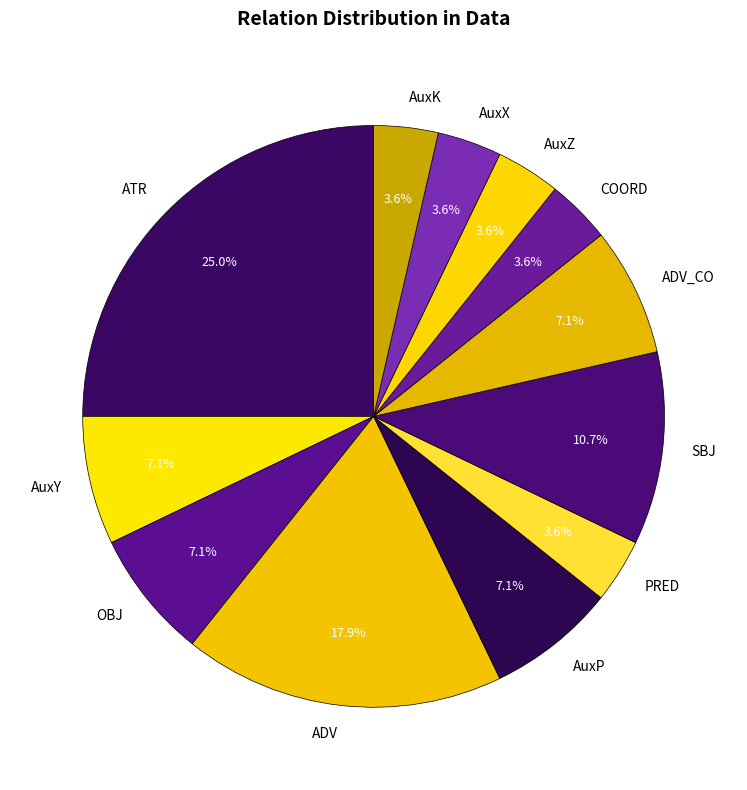

Which has a higher value, AuxK or AuxY?

AuxY